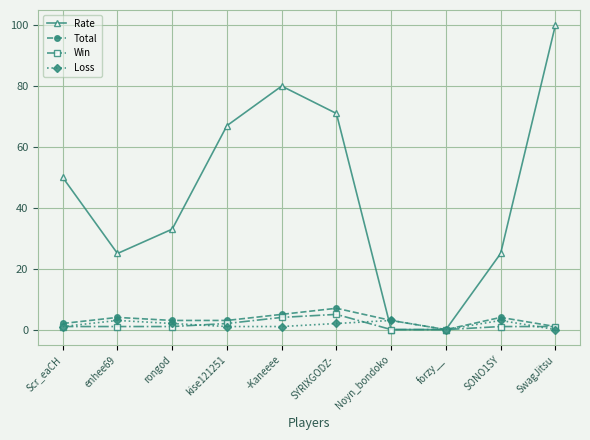

What position from the right is Noyn_bondoko?

4